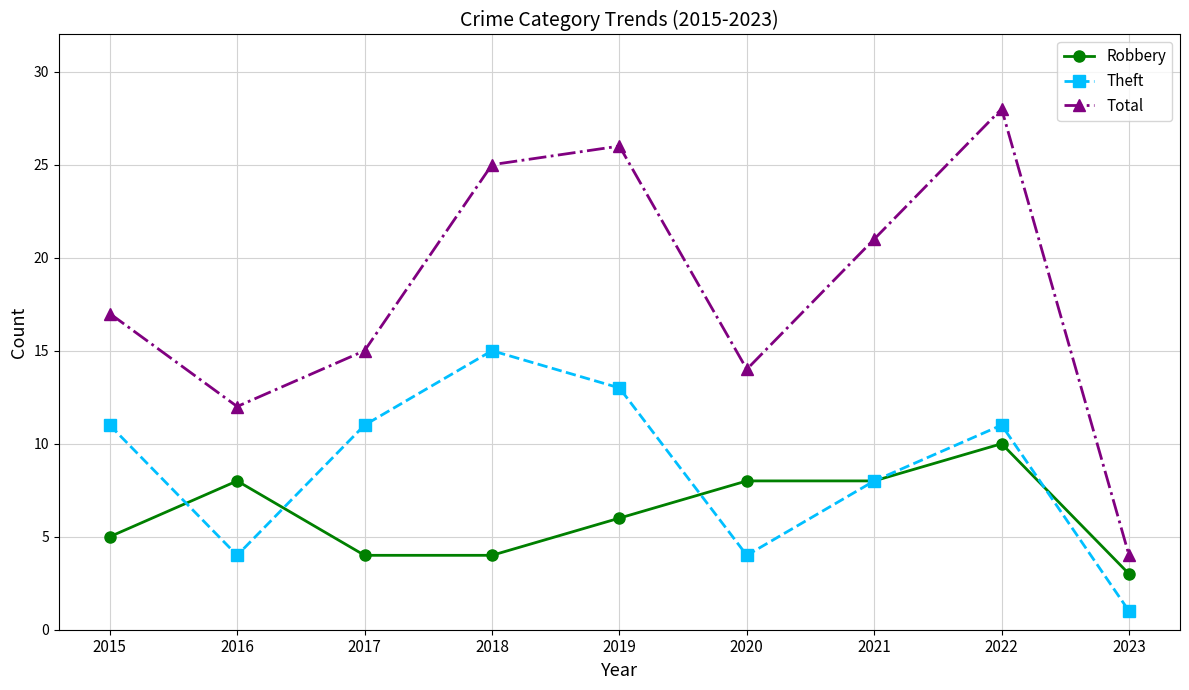

What is the sum of the Total values at 2021 and 2020?

35